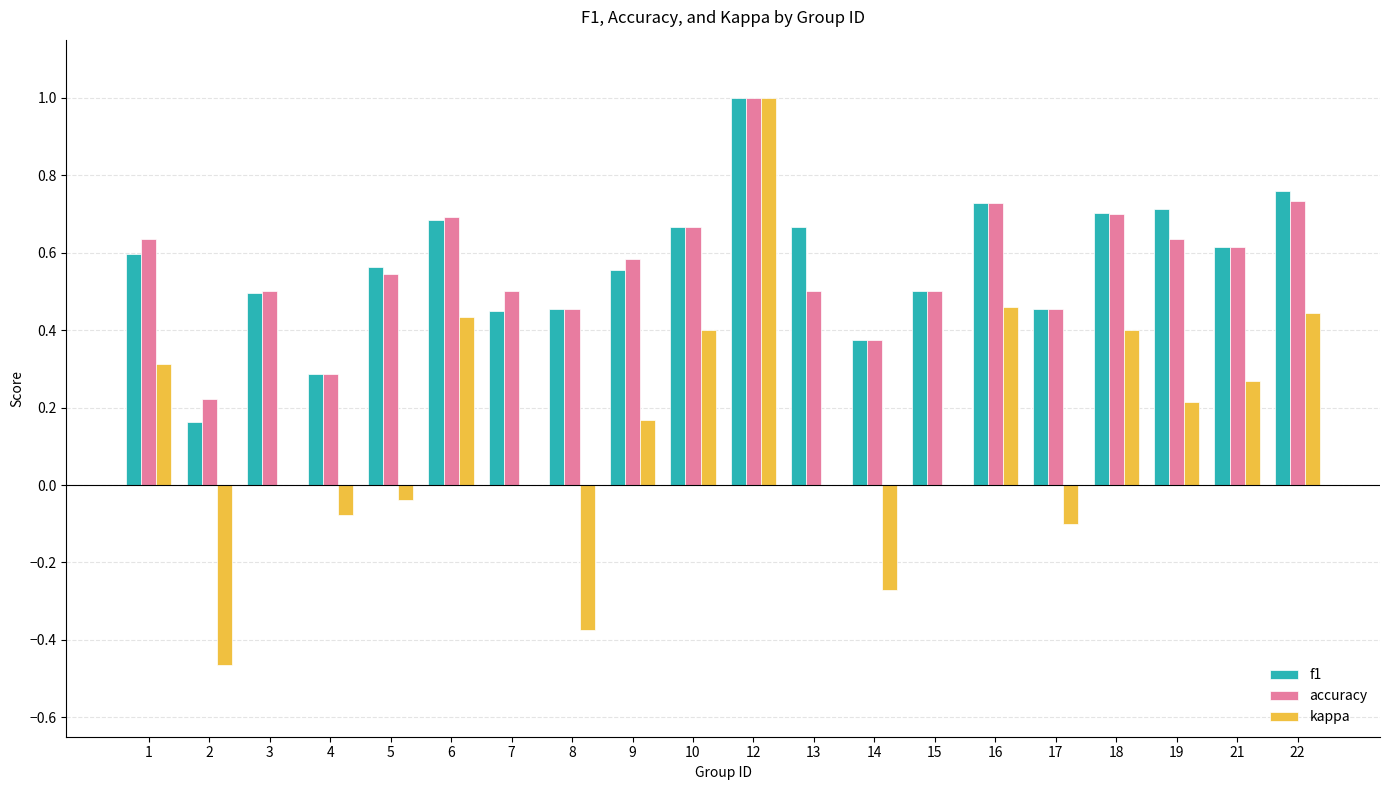

Which series changed the most between 2 and 18?

kappa